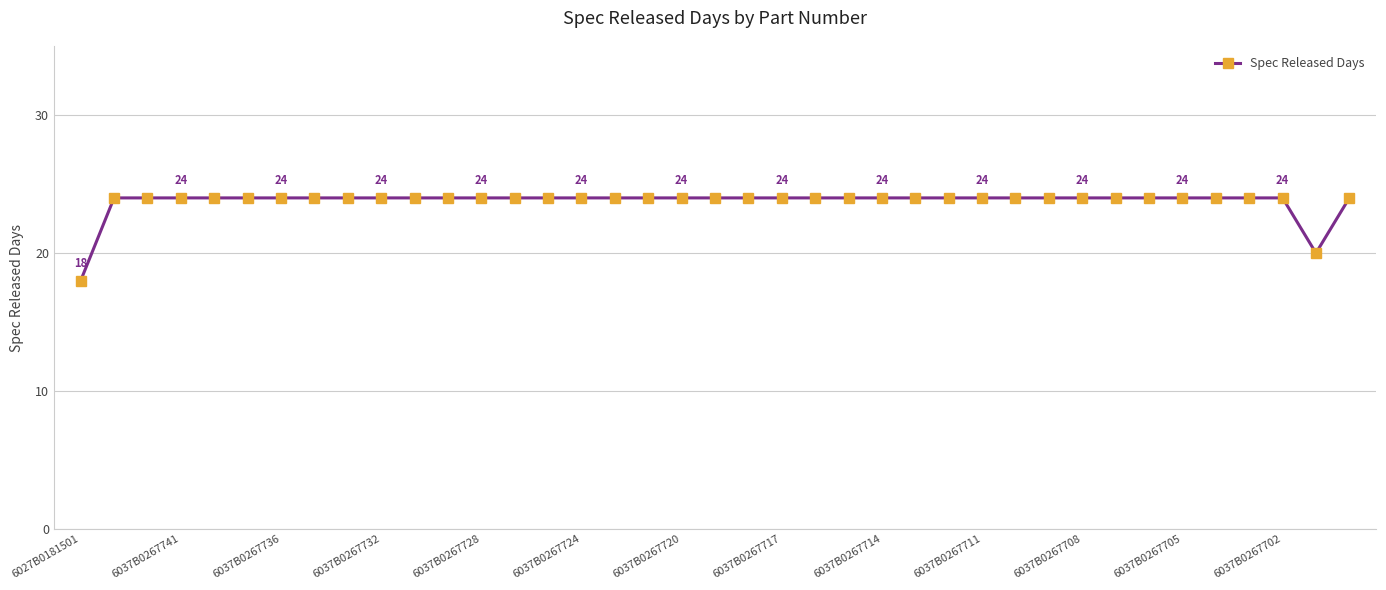

What is the average value?

24